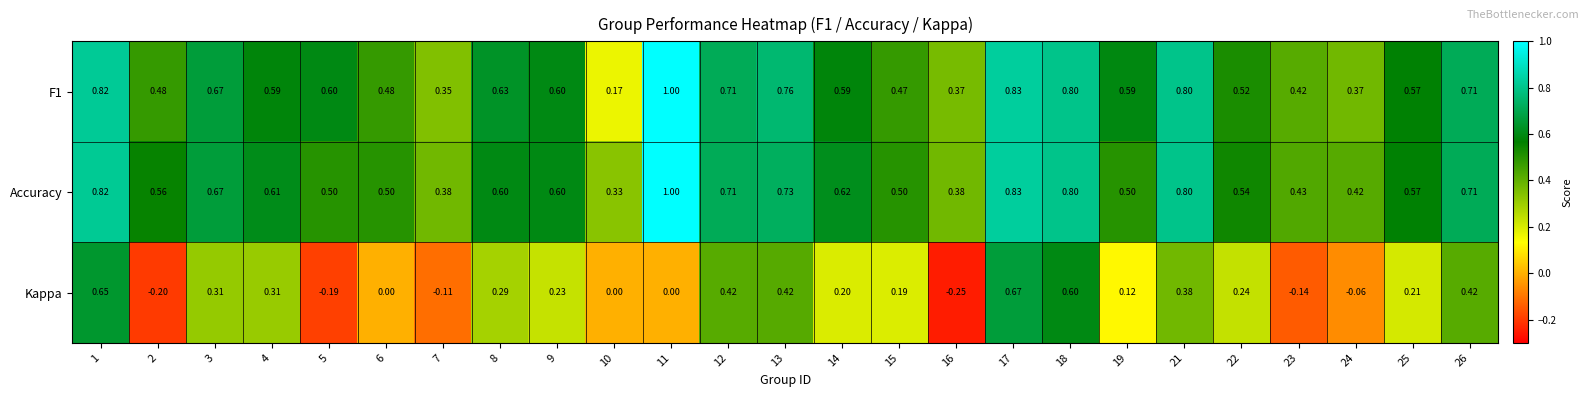

Which series has the widest spread of values?

Kappa